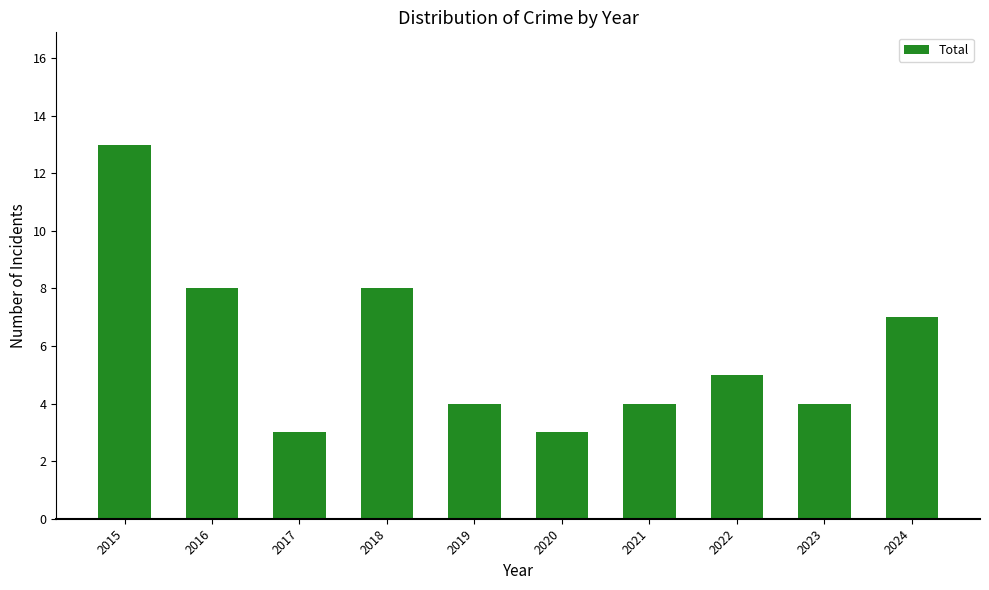

What is the sum of the values at 2017 and 2023?

7